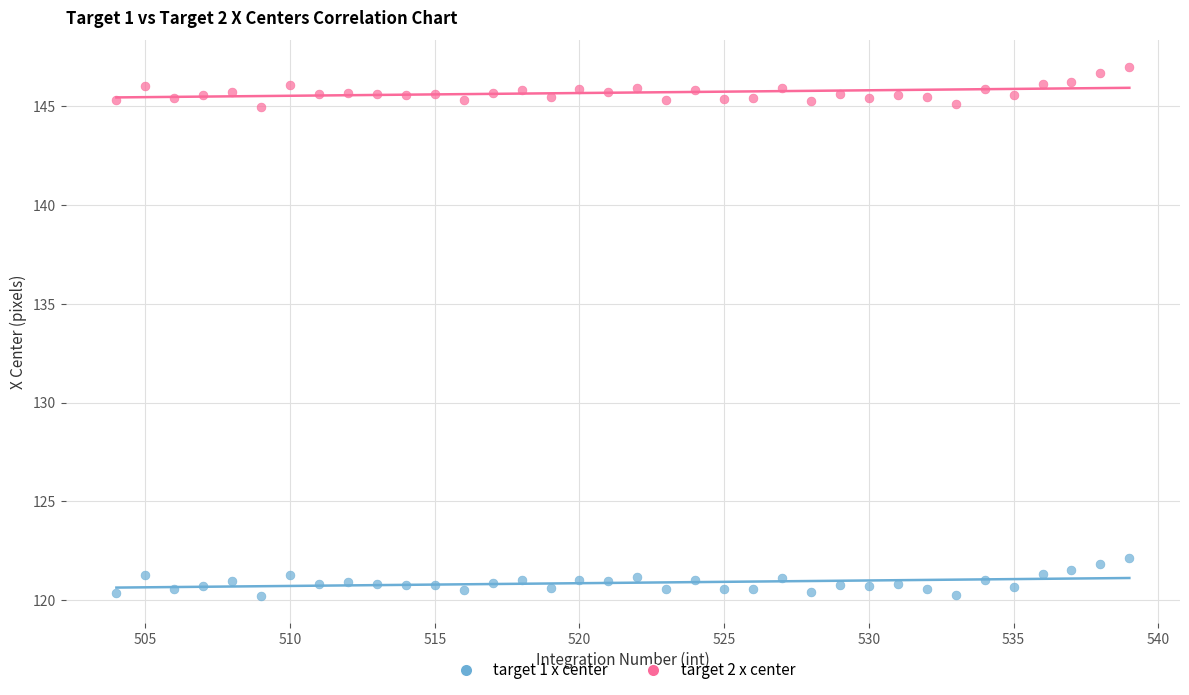

Which series reaches the minimum Y coordinate?

target 1 x center